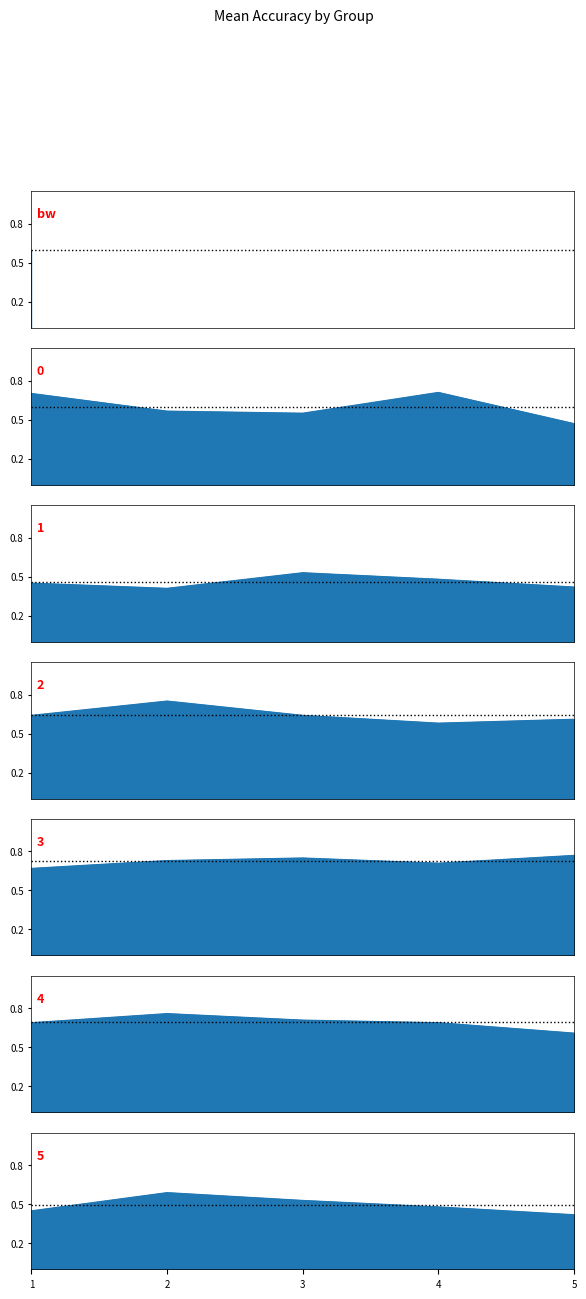

Rank the categories by value from lowest to highest.

1, 5, bw, 2, 4, 0, 3